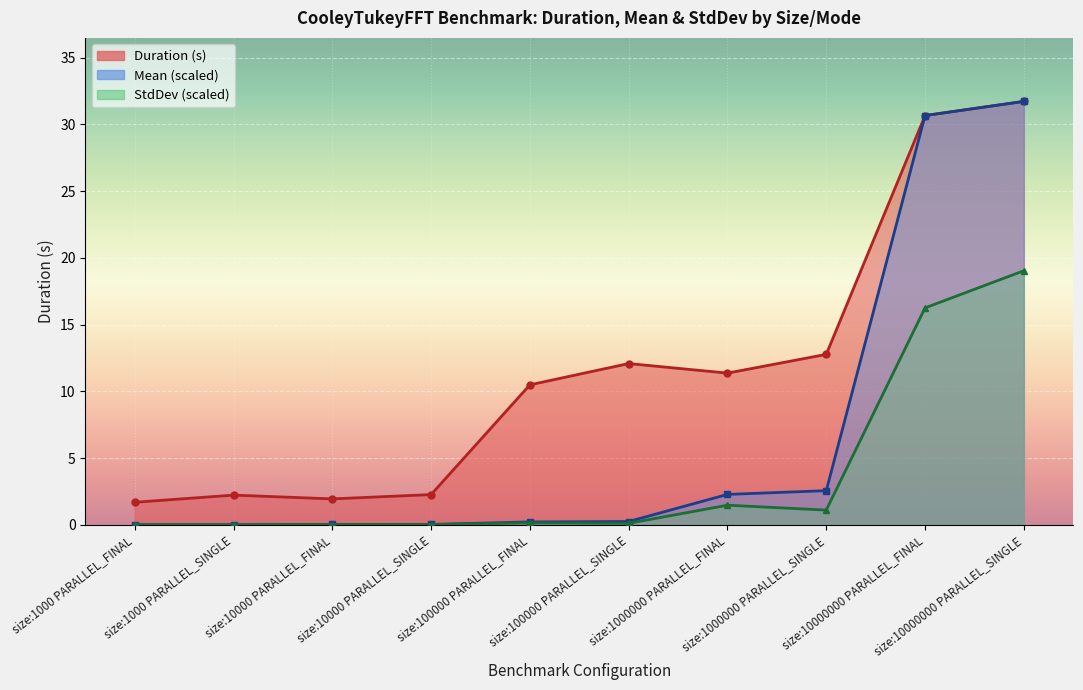

At which label does Duration reach its peak?

size:10000000 PARALLEL_SINGLE